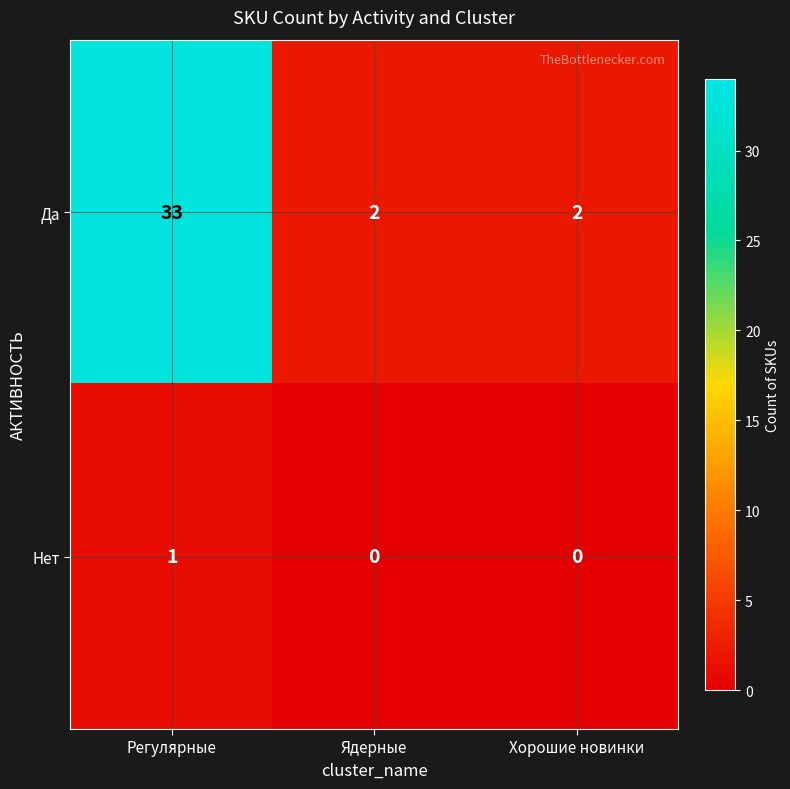

The value of Да at Хорошие новинки is 3. True or false?

False